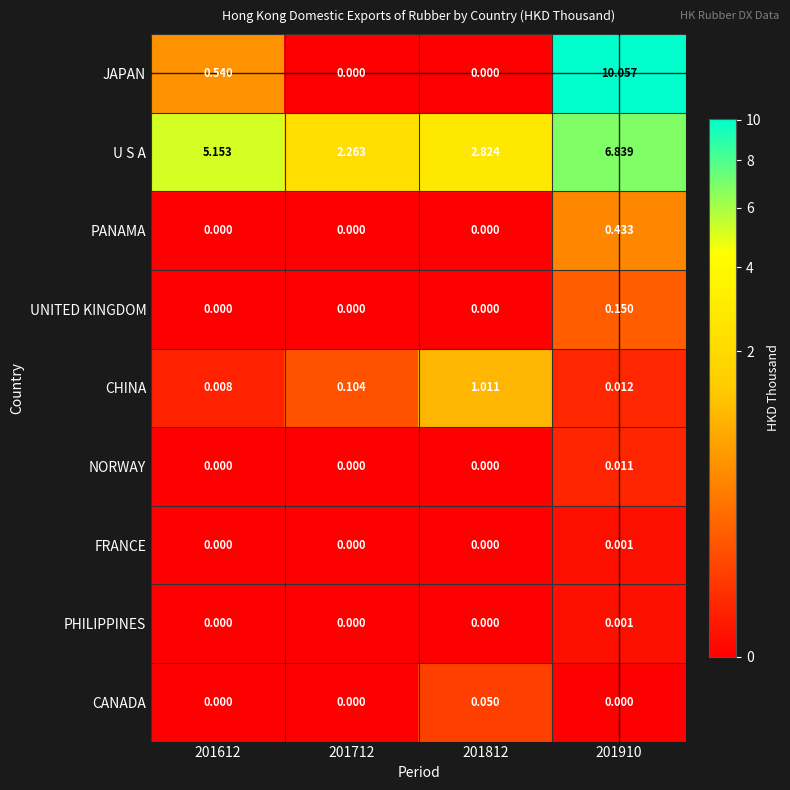

Which series changed the most between 201612 and 201712?

U S A